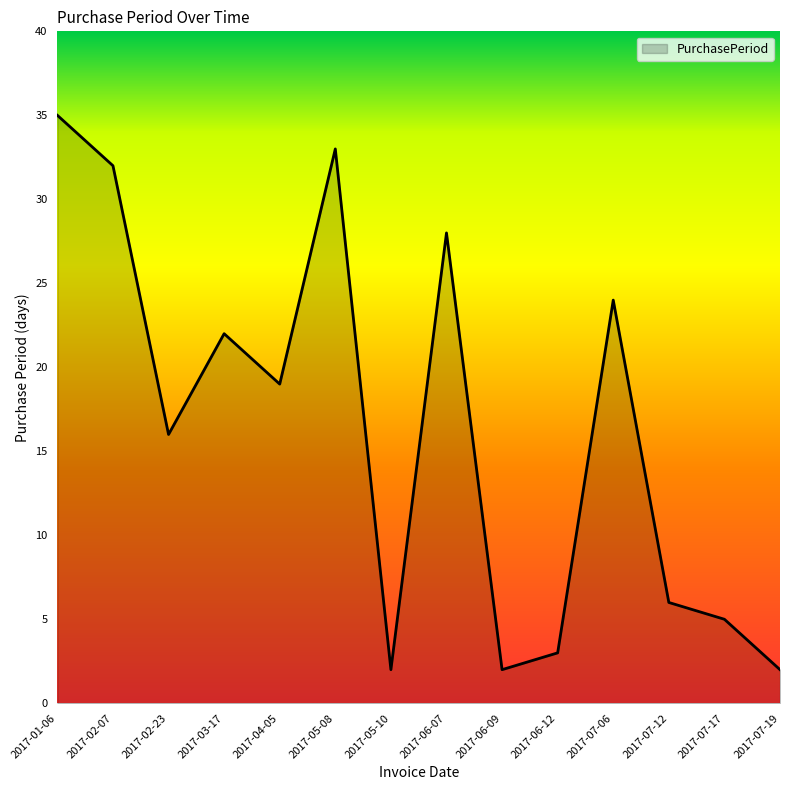

Reading right to left, transcribe all the data shown in this chart.

2	5	6	24	3	2	28	2	33	19	22	16	32	35